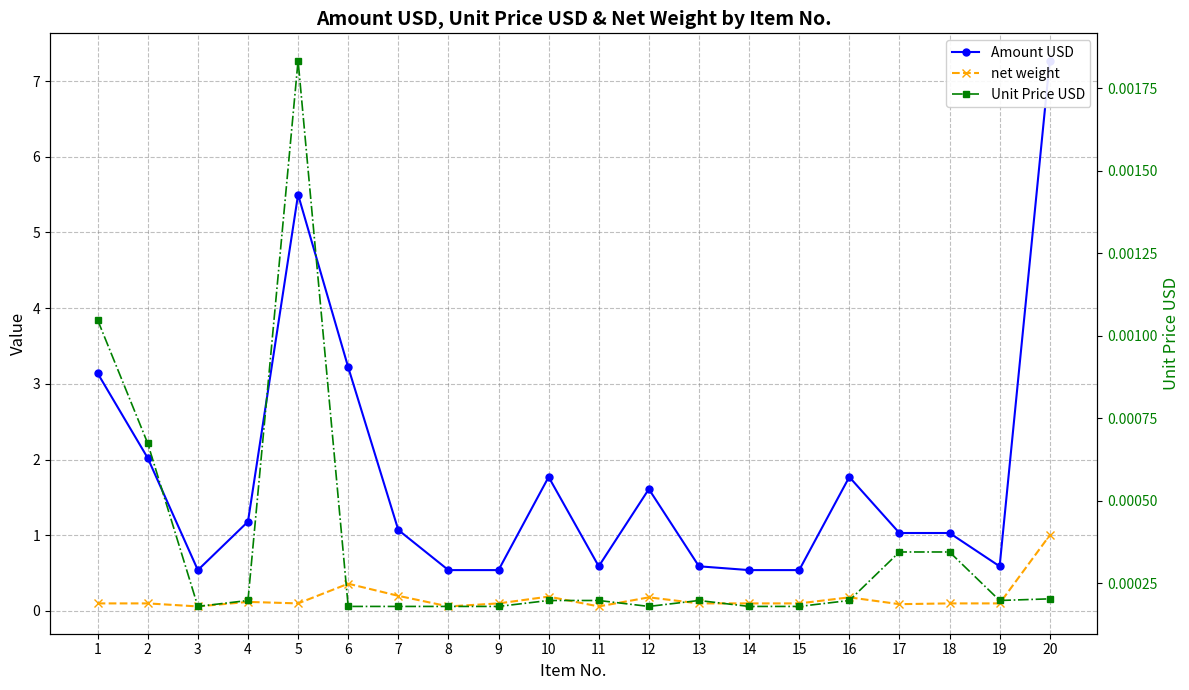

The value of Unit Price USD at 11 is 0.0. True or false?

True